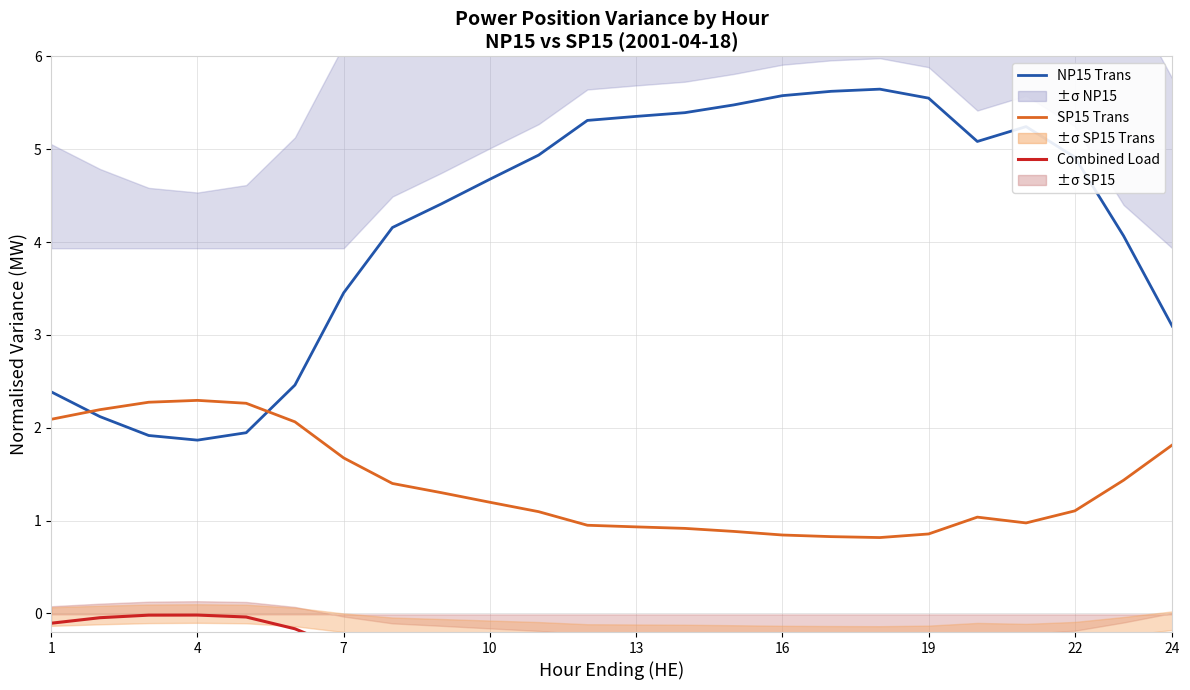

What is the lowest value of the SP15 Transmission series?

0.8